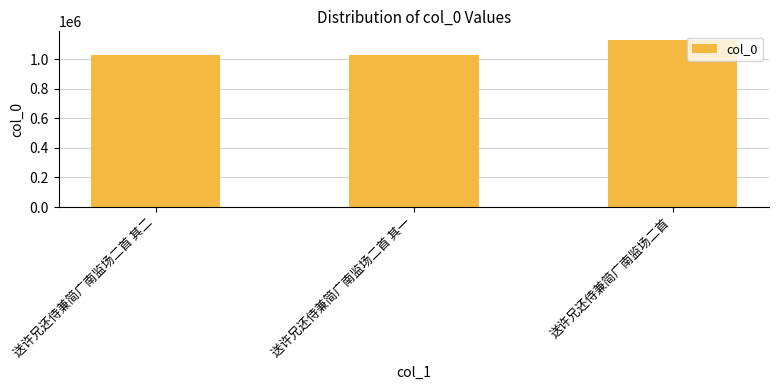

What is the minimum value shown in the chart?

1029933